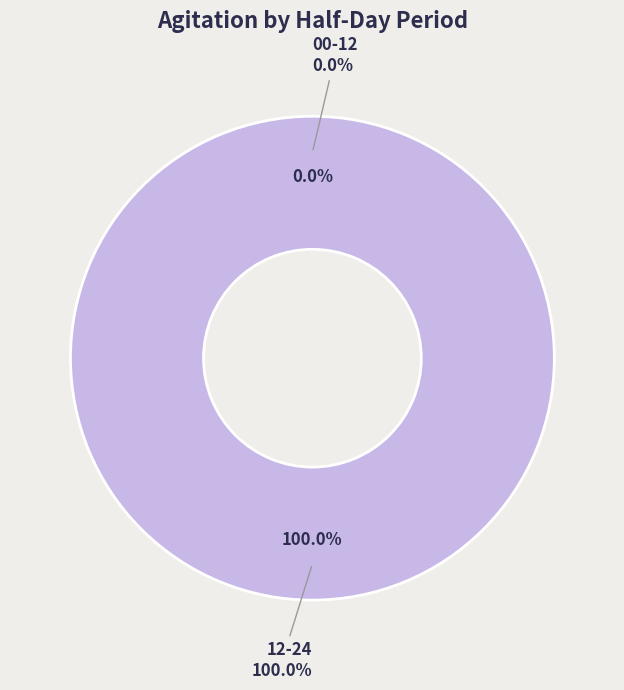

Which slice is the smallest?

00-12